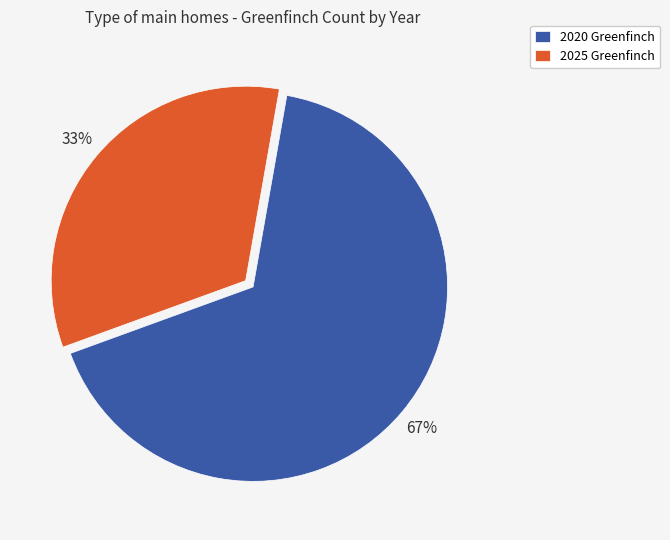

Which category has the biggest portion of the pie?

2020 Greenfinch